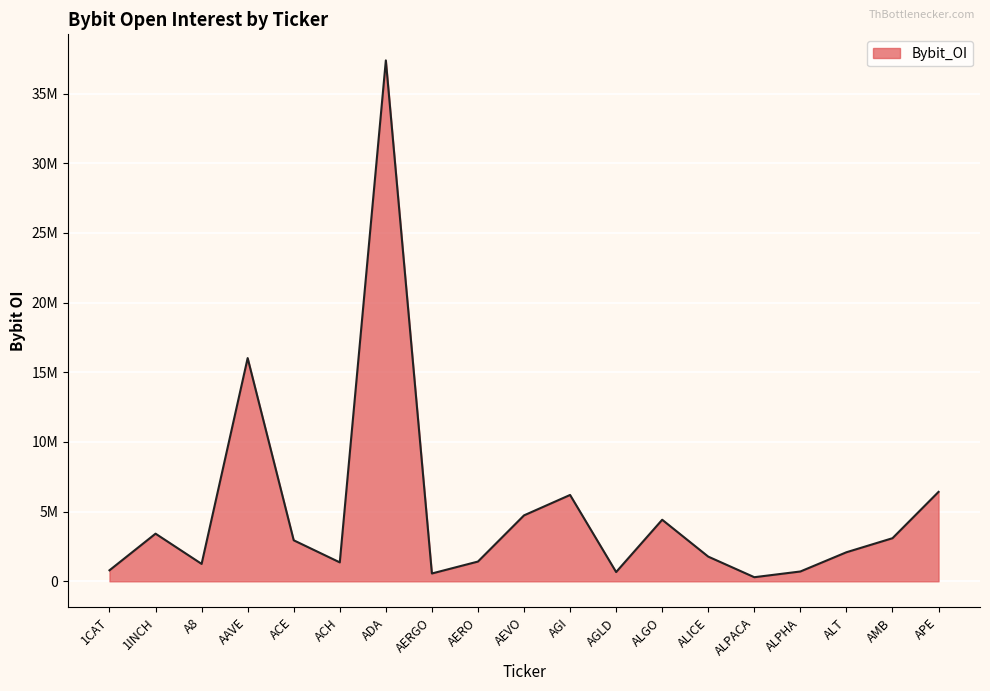

What is the label of the 17th point from the left?

ALT